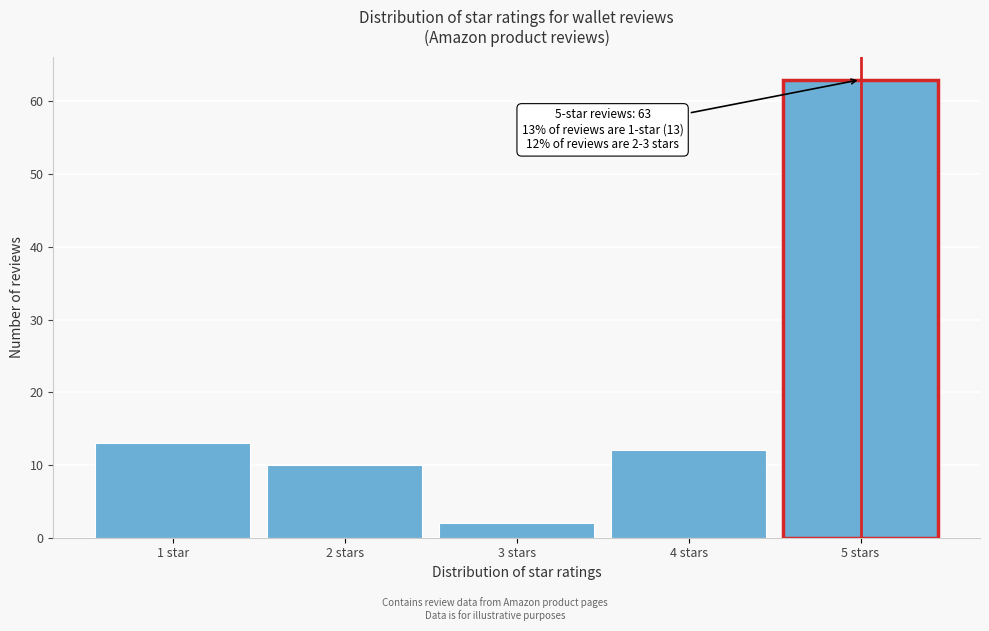

Reading left to right, what are all the values shown in this chart?

1 star=13	2 stars=10	3 stars=2	4 stars=12	5 stars=63